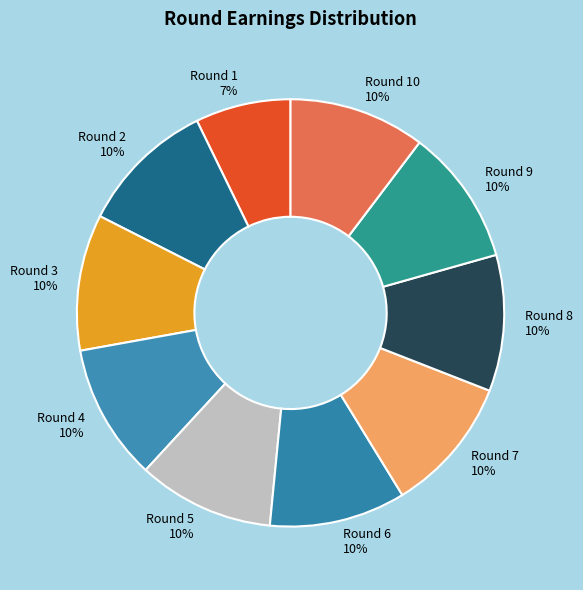

What is the smallest slice in the pie chart?

Round 1